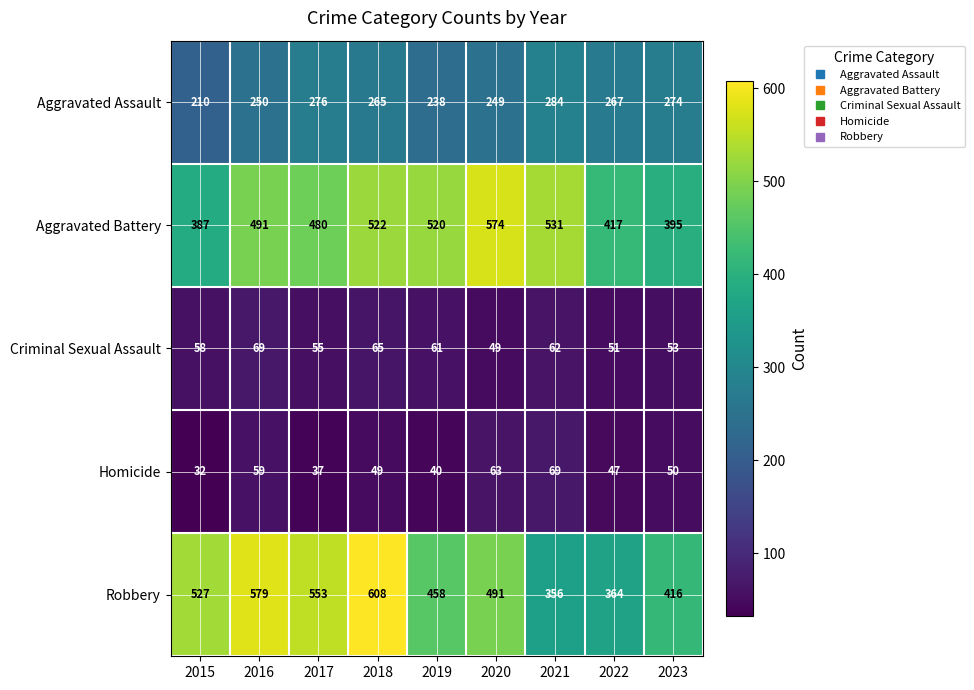

Which series changed the most between 2019 and 2021?

Robbery